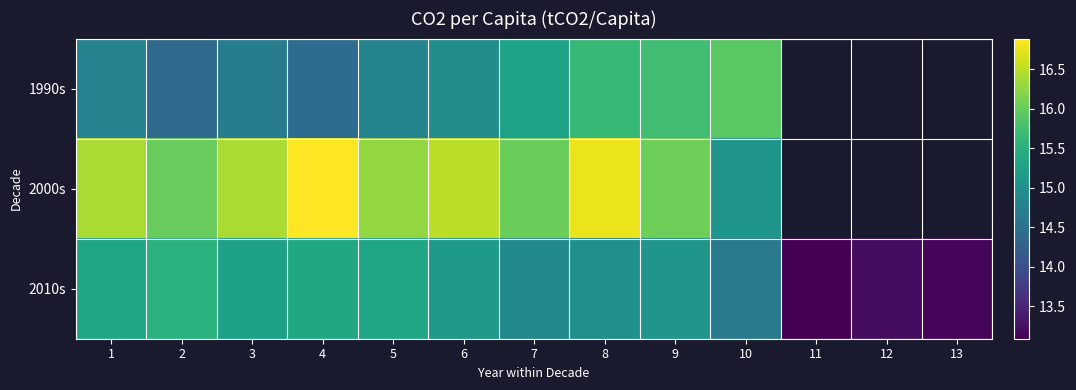

The 2000s series shows 23.2 at 3. True or false?

False